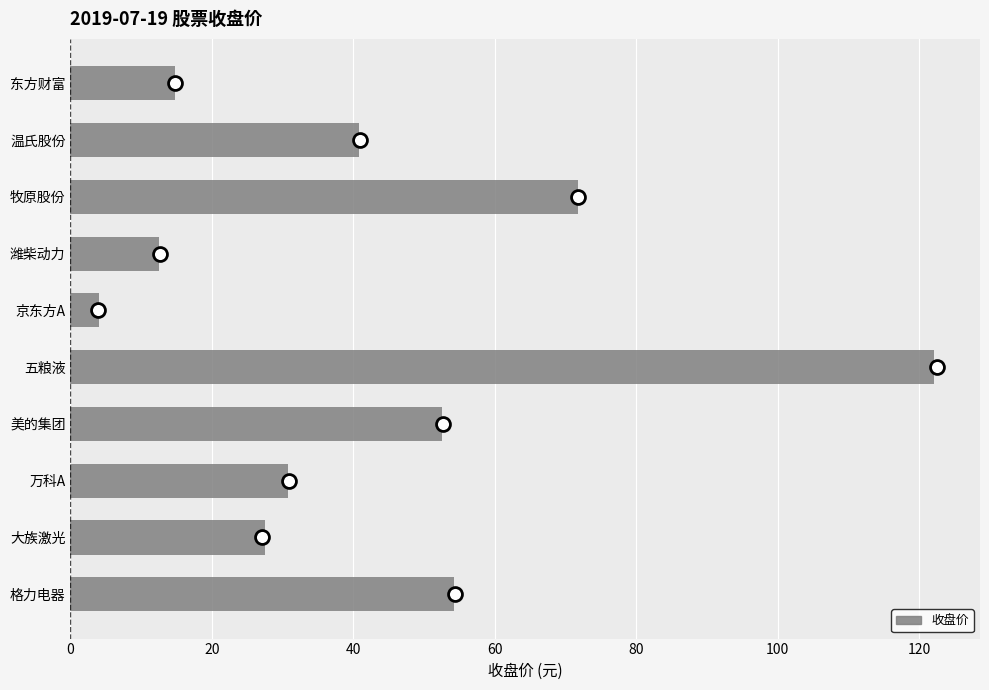

At which category does the chart reach its minimum across all series?

京东方A